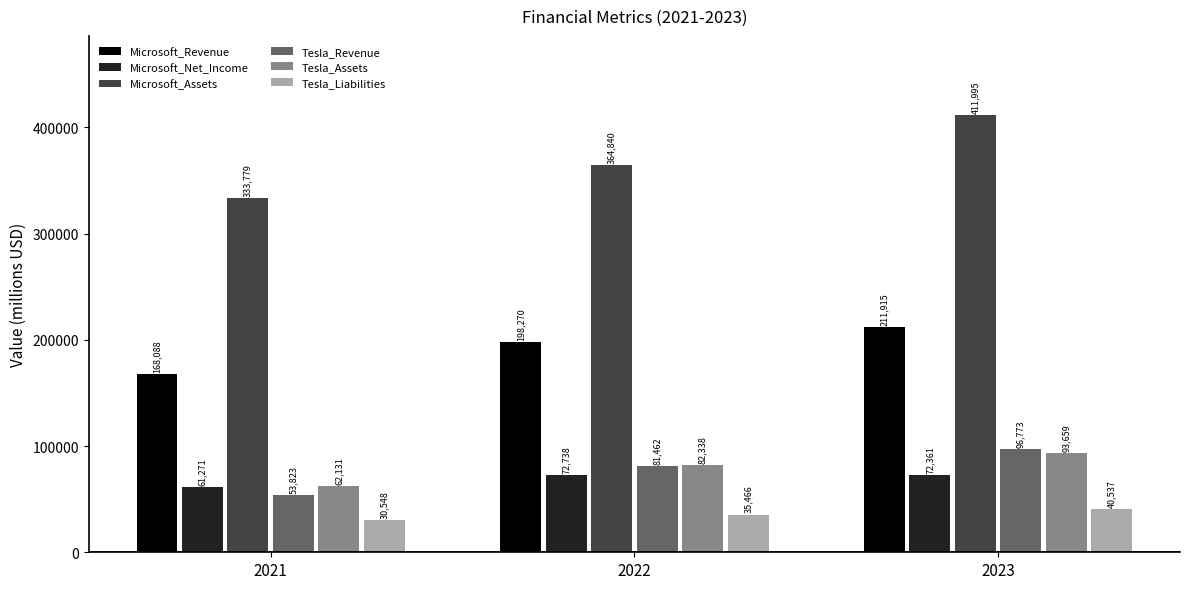

At how many categories does at least one series exceed 150701?

3